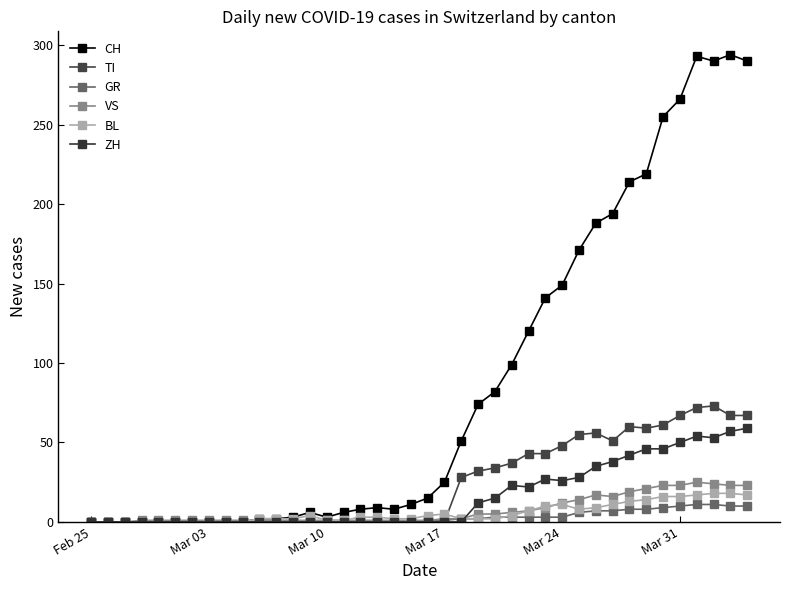

What are all the series names shown in the legend?

CH, TI, GR, VS, BL, ZH